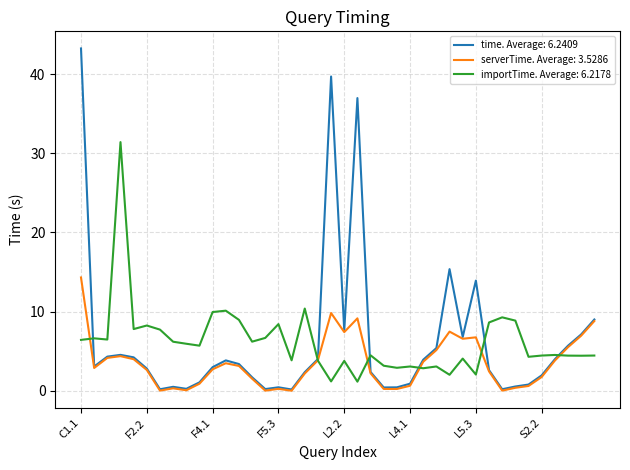

List the series in order of their peak value, highest first.

time. Average: 6.2409, importTime. Average: 6.2178, serverTime. Average: 3.5286